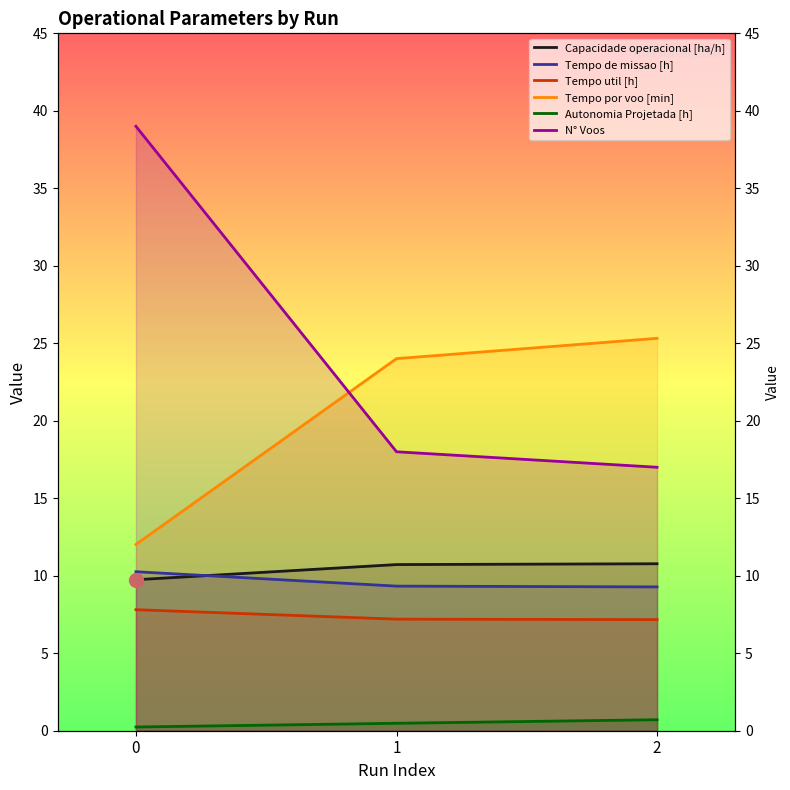

At how many categories does at least one series exceed 10?

3